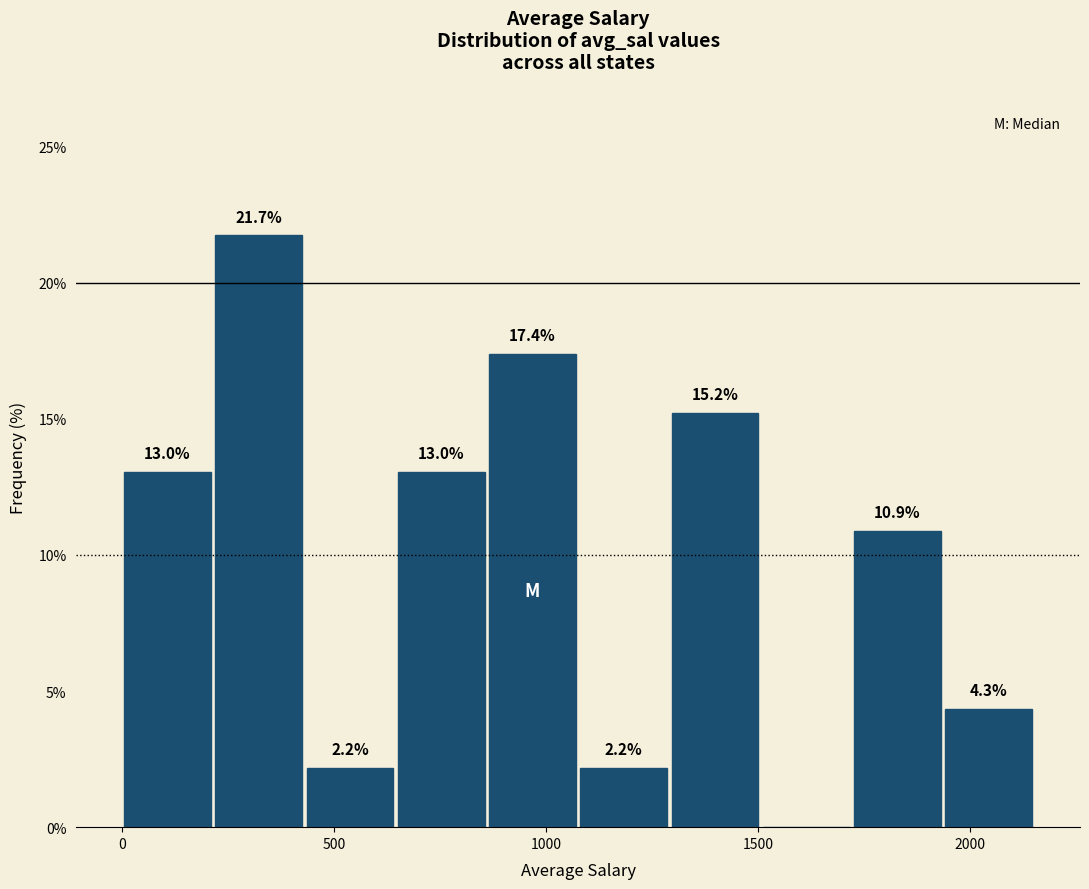

Which range on the x-axis has the tallest bar?

200 to 450